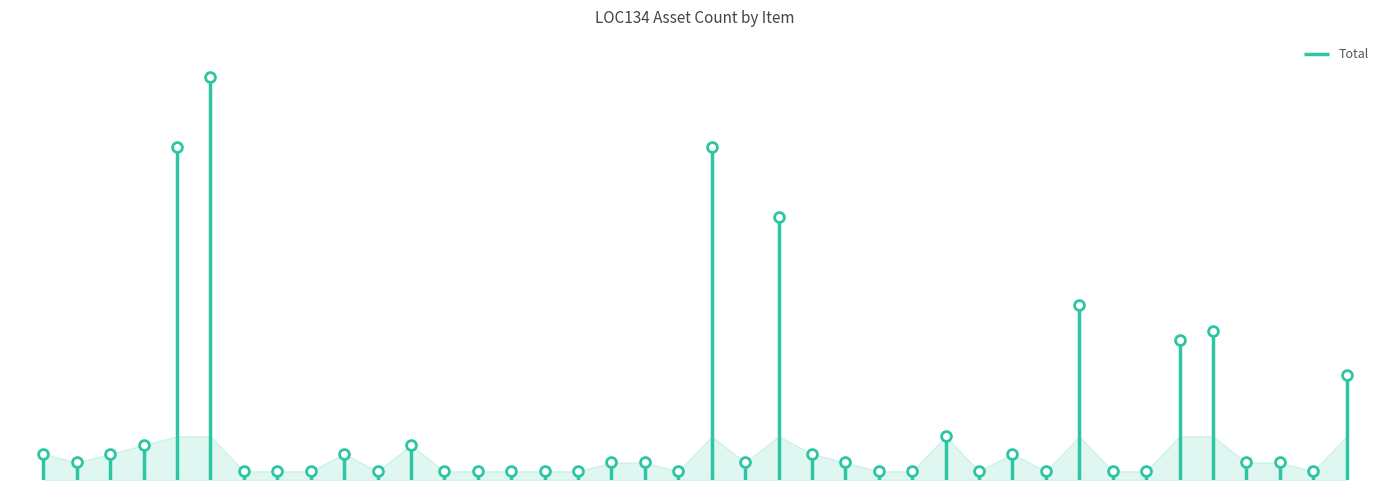

Between steel name plate and WOODEN CABINET, which is larger?

WOODEN CABINET